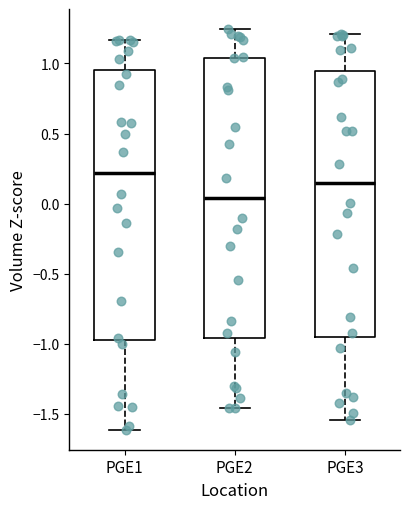

Which box has the highest median line?

PGE1